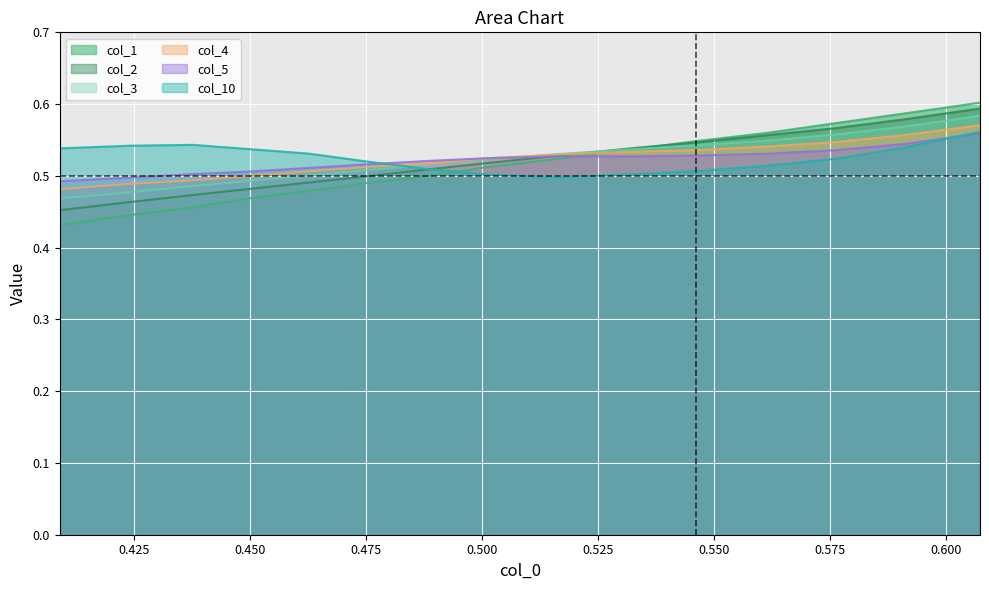

Which series has the largest range (max minus min)?

col_1